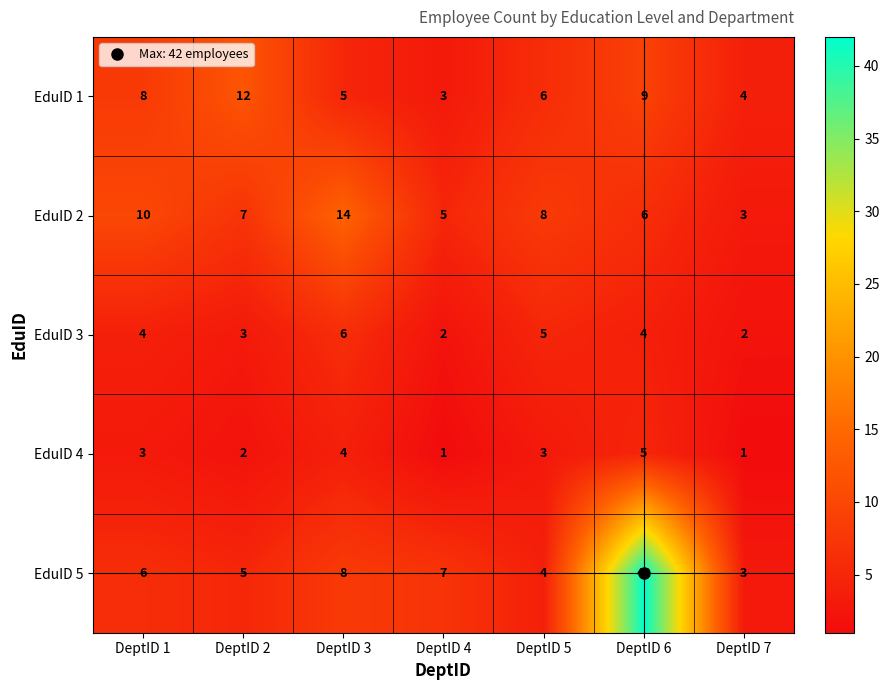

What is the difference between the highest and lowest values at DeptID 1?

7